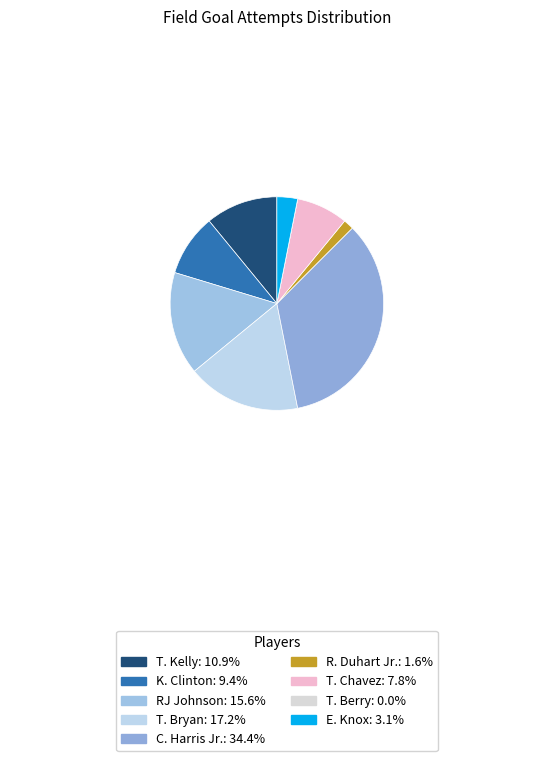

Which has a higher value, T. Bryan or C. Harris Jr.?

C. Harris Jr.